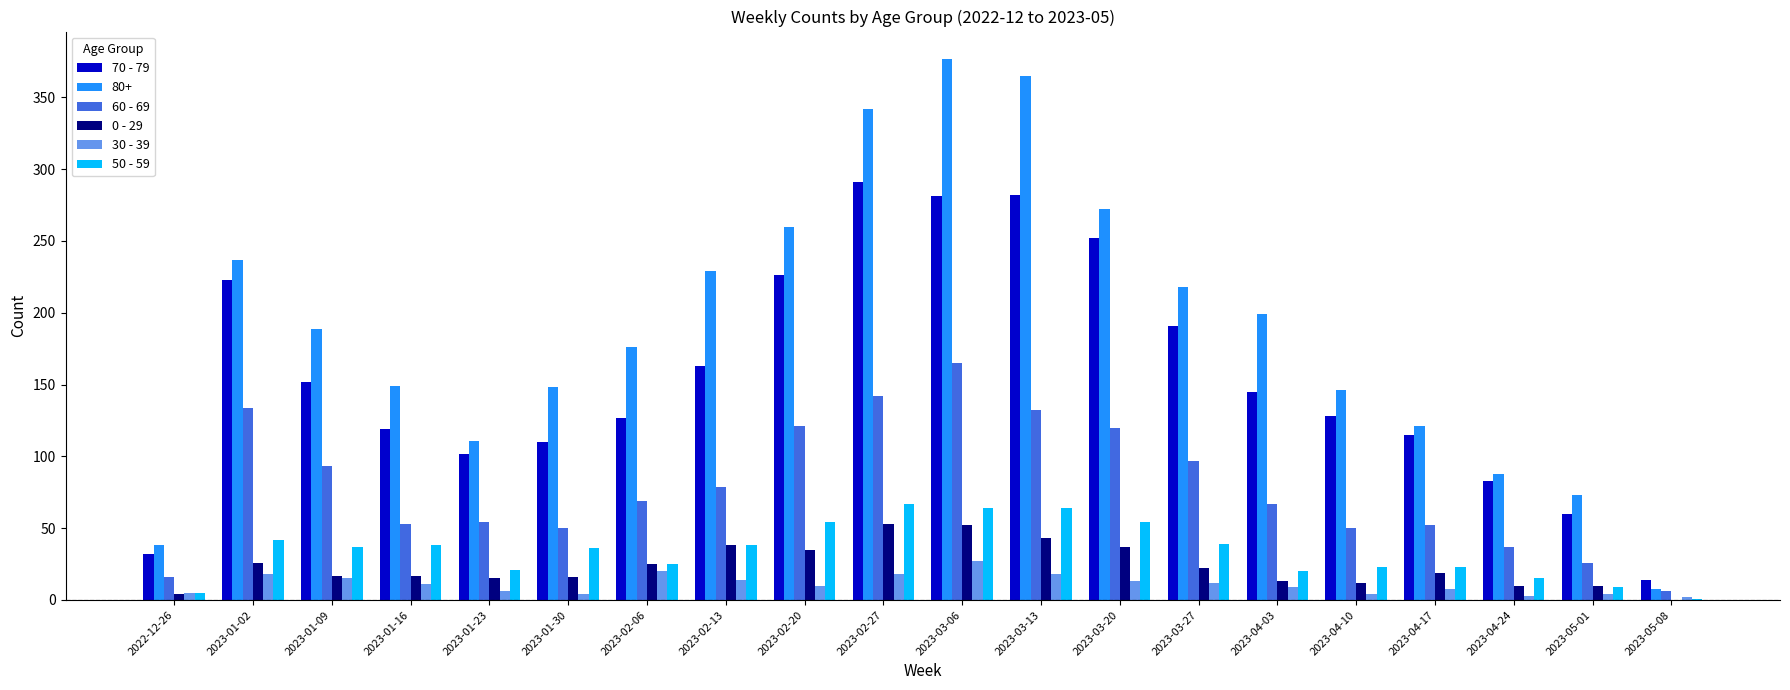

Is the value of 30 - 39 at 2023-02-20 greater than the value of 50 - 59 at 2023-03-13?

No